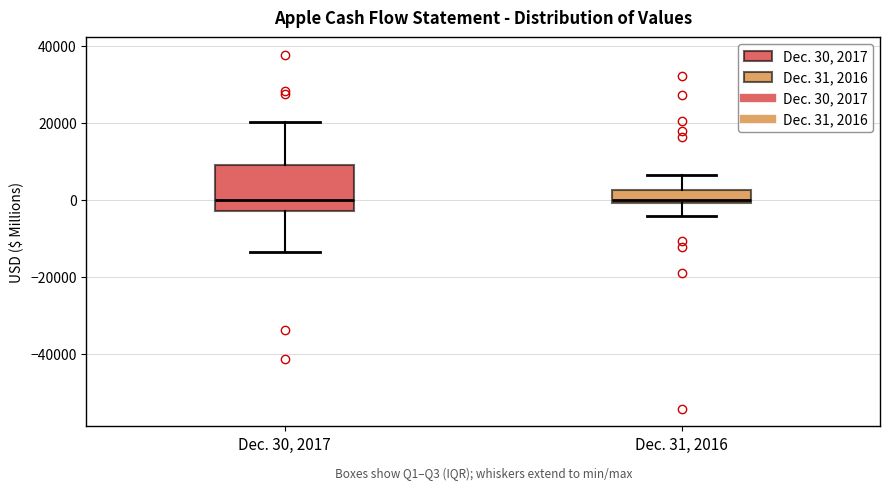

Reading left to right, read every box against the y-axis: the position of its median line, the range the box covers, and the ends of its whiskers. The values are not printed on the chart, so give them approximately, as read against the axis.

Dec. 30, 2017: median 0, box -2000 to 8000, whiskers -14000 to 20000
Dec. 31, 2016: median 0 (just above the box's lower edge), box 0 to 2000, whiskers -4000 to 6000